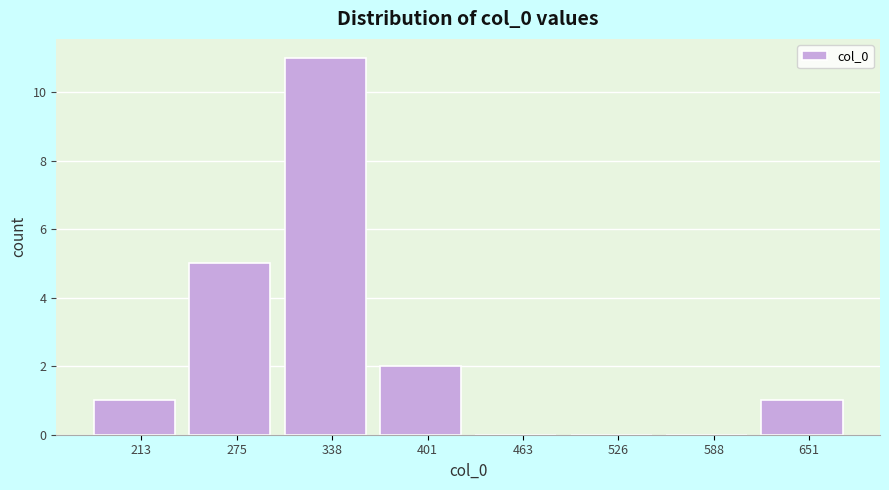

Reading right to left, list all the values displayed in this chart.

651=1	588=0	526=0	463=0	401=2	338=11	275=5	213=1